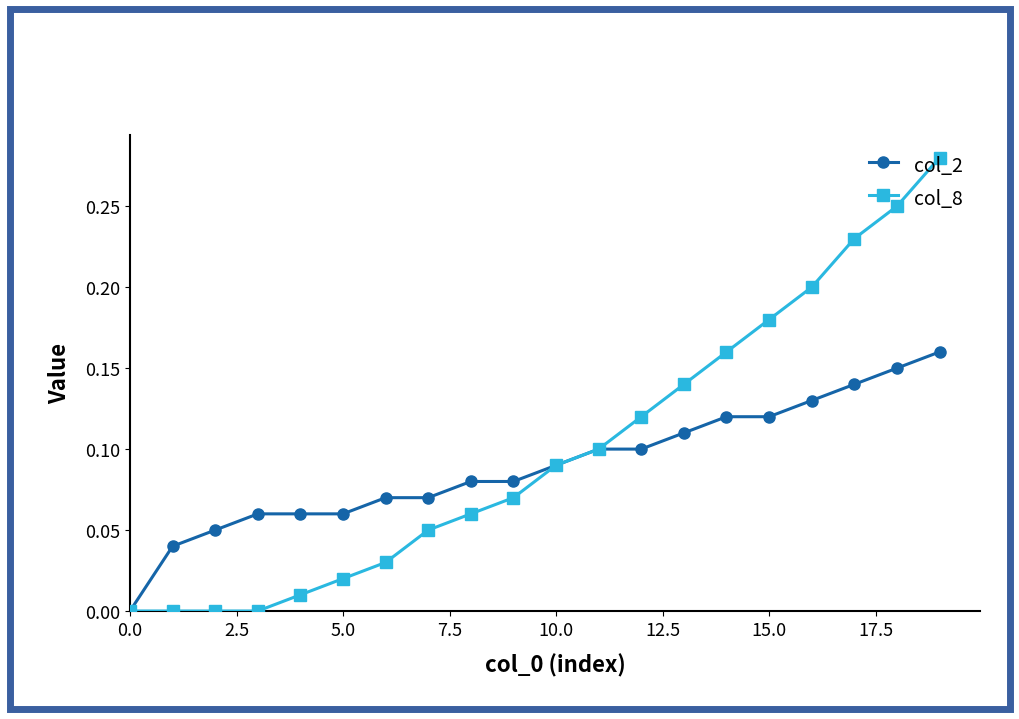

Count the number of categories in the chart.

20